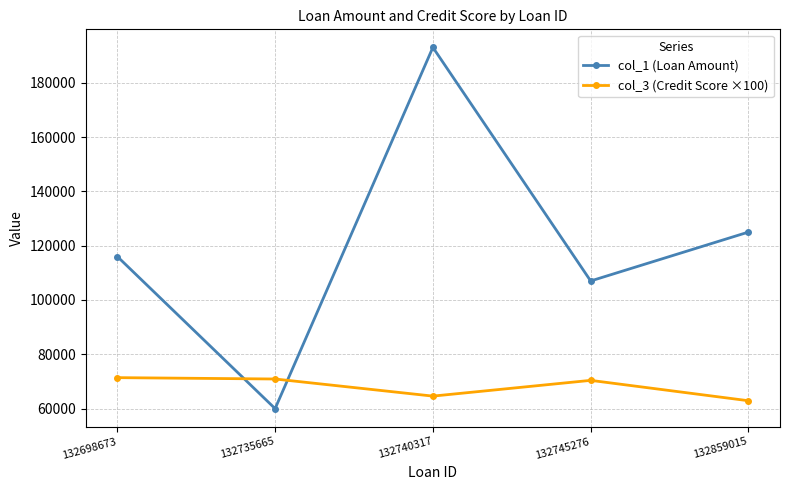

Which series has the largest total across all categories?

col_1 (Loan Amount)